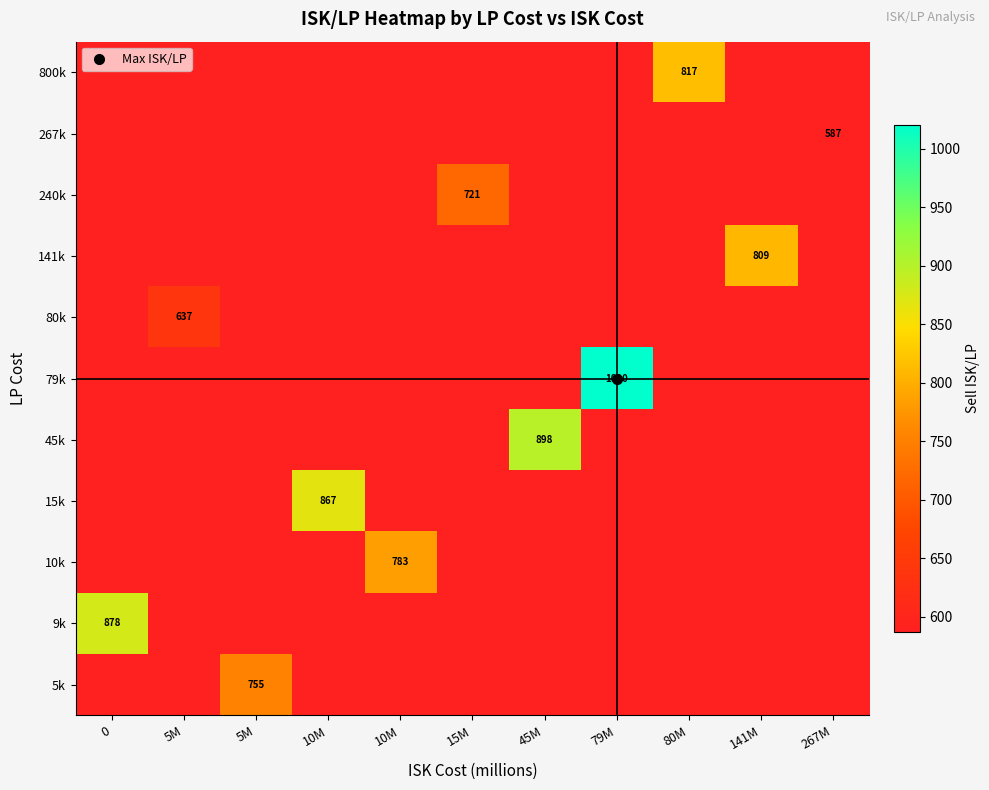

Reading left to right, extract all data points from this chart.

row_0: 587.4	587.4	755.0	587.4	587.4	587.4	587.4	587.4	587.4	587.4	587.4
row_1: 877.8	587.4	587.4	587.4	587.4	587.4	587.4	587.4	587.4	587.4	587.4
row_2: 587.4	587.4	587.4	587.4	783.0	587.4	587.4	587.4	587.4	587.4	587.4
row_3: 587.4	587.4	587.4	866.7	587.4	587.4	587.4	587.4	587.4	587.4	587.4
row_4: 587.4	587.4	587.4	587.4	587.4	587.4	898.0	587.4	587.4	587.4	587.4
row_5: 587.4	587.4	587.4	587.4	587.4	587.4	587.4	1020.0	587.4	587.4	587.4
row_6: 587.4	637.2	587.4	587.4	587.4	587.4	587.4	587.4	587.4	587.4	587.4
row_7: 587.4	587.4	587.4	587.4	587.4	587.4	587.4	587.4	587.4	809.0	587.4
row_8: 587.4	587.4	587.4	587.4	587.4	720.8	587.4	587.4	587.4	587.4	587.4
row_9: 587.4	587.4	587.4	587.4	587.4	587.4	587.4	587.4	587.4	587.4	587.4
row_10: 587.4	587.4	587.4	587.4	587.4	587.4	587.4	587.4	816.9	587.4	587.4